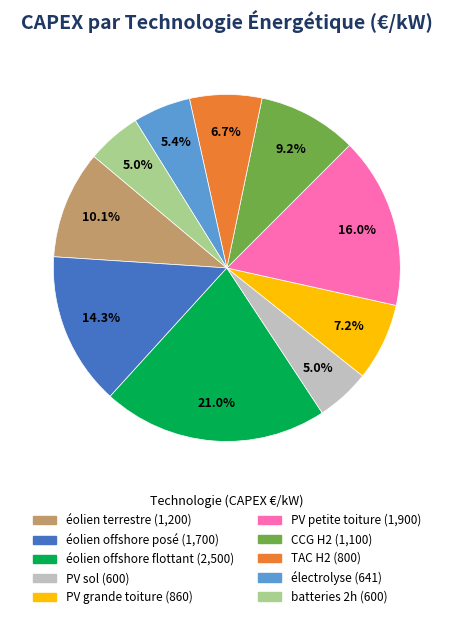

Combined, do CCG H2 and éolien offshore posé account for over 50%?

No